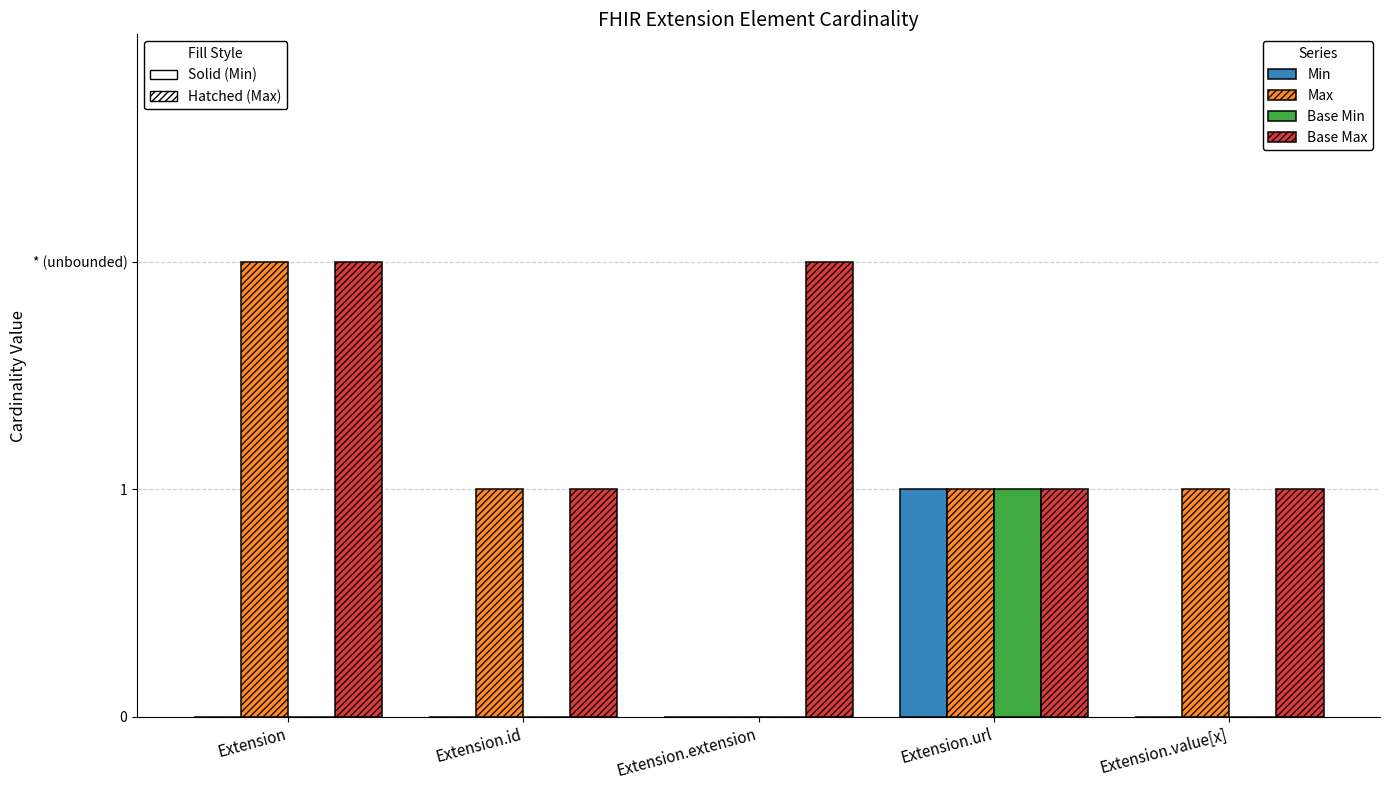

Are the bars horizontal?

No